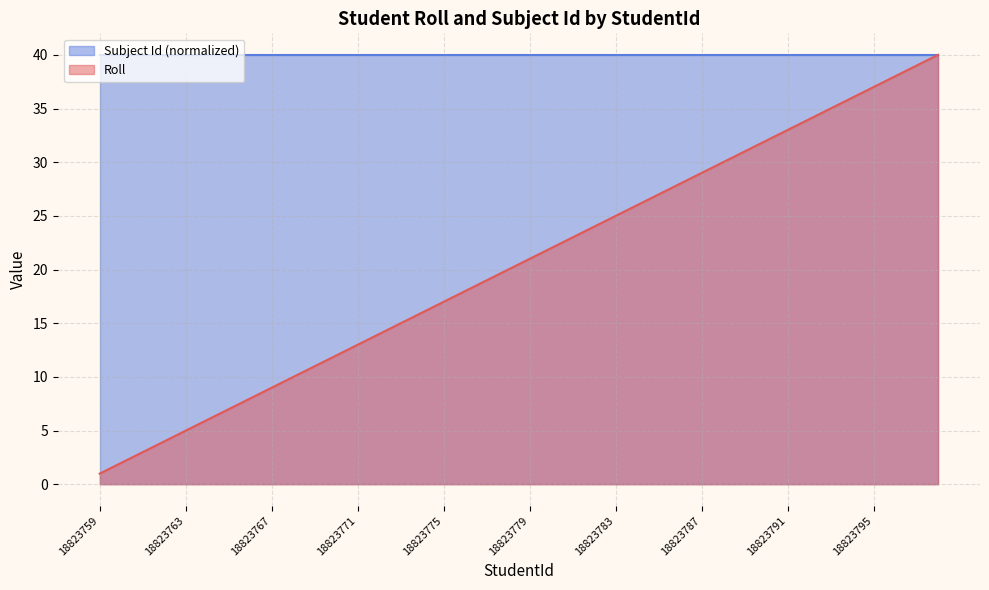

Count the number of categories in the chart.

40